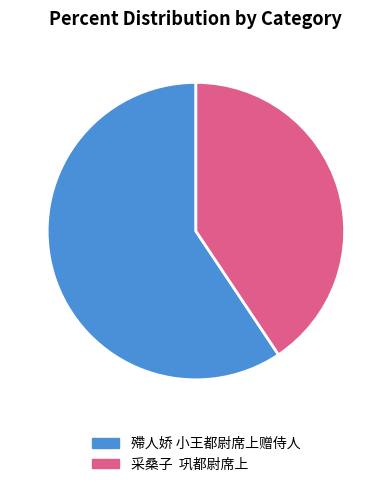

Approximately how many times larger is the value at 采桑子 巩都尉席上 compared to 殢人娇 小王都尉席上赠侍人?

0.7